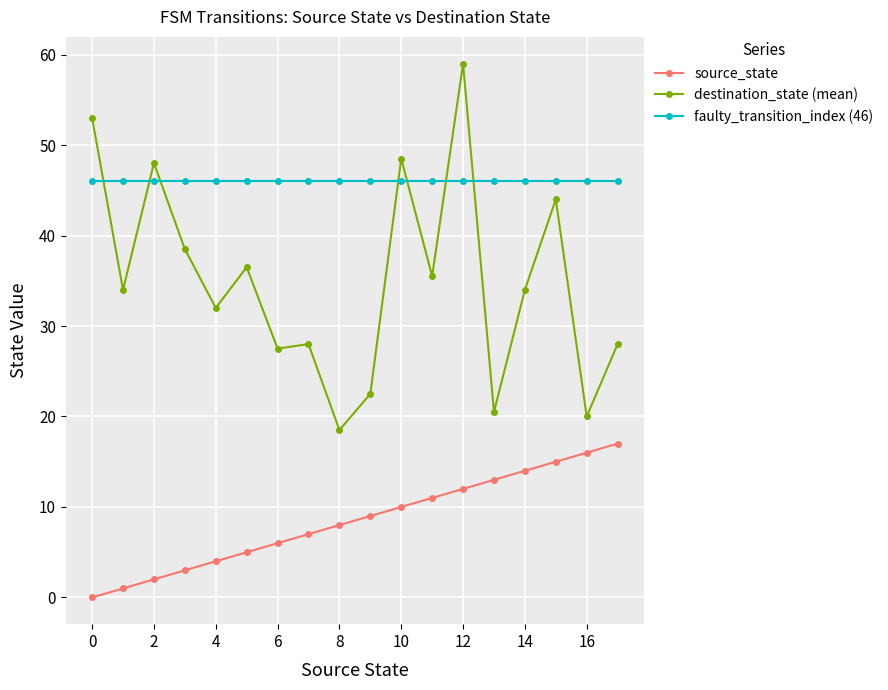

What is the average value of the faulty_transition_index (46) series?

46.0